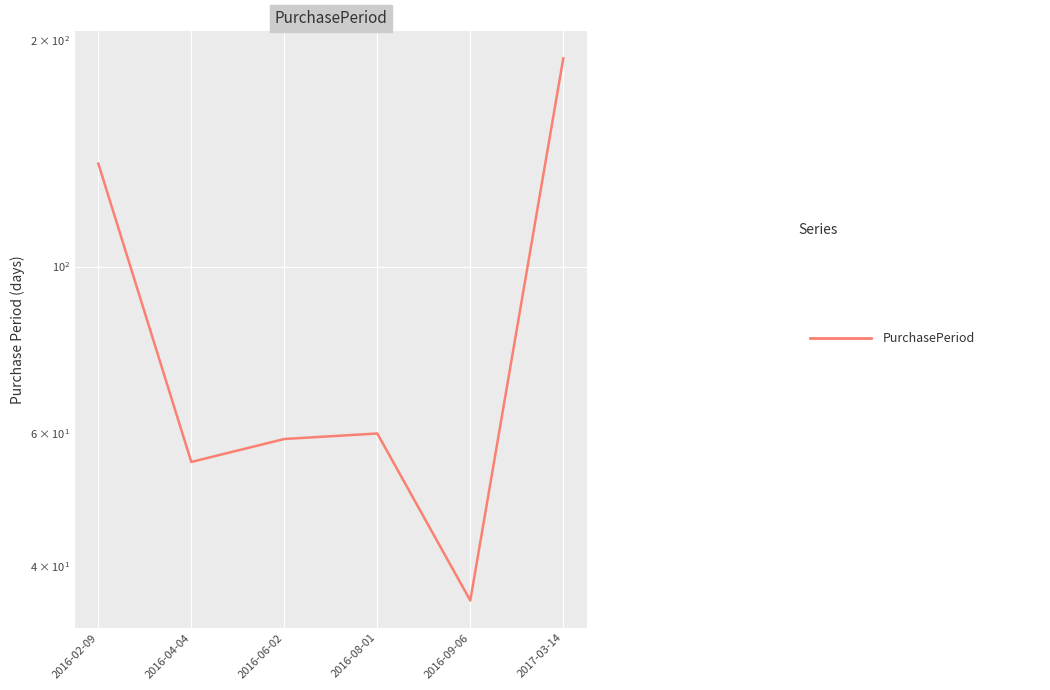

What is the change in value from 2016-08-01 to 2016-09-06?

-24